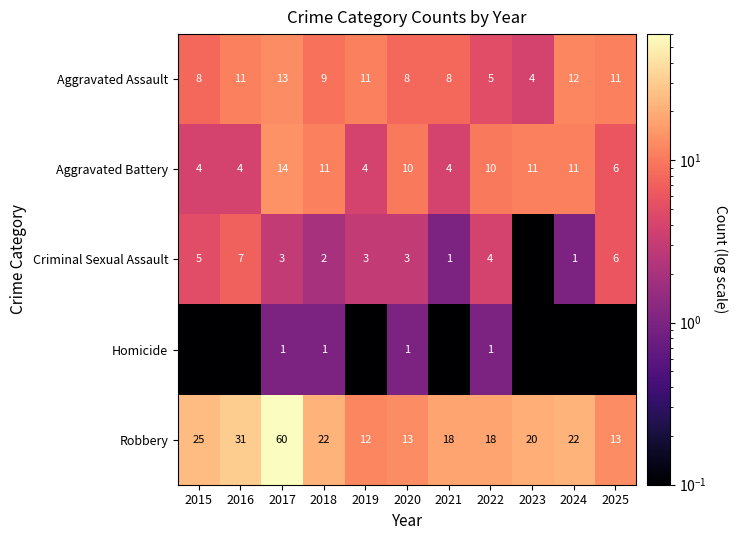

What is the approximate value of Robbery at 2016?

31.0